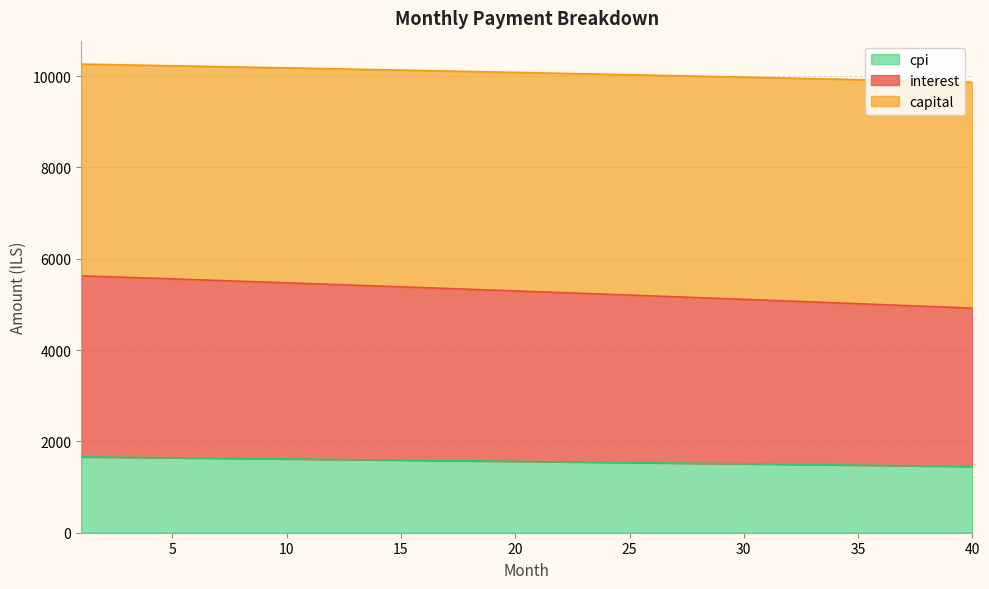

At how many categories does at least one series exceed 9016?

40